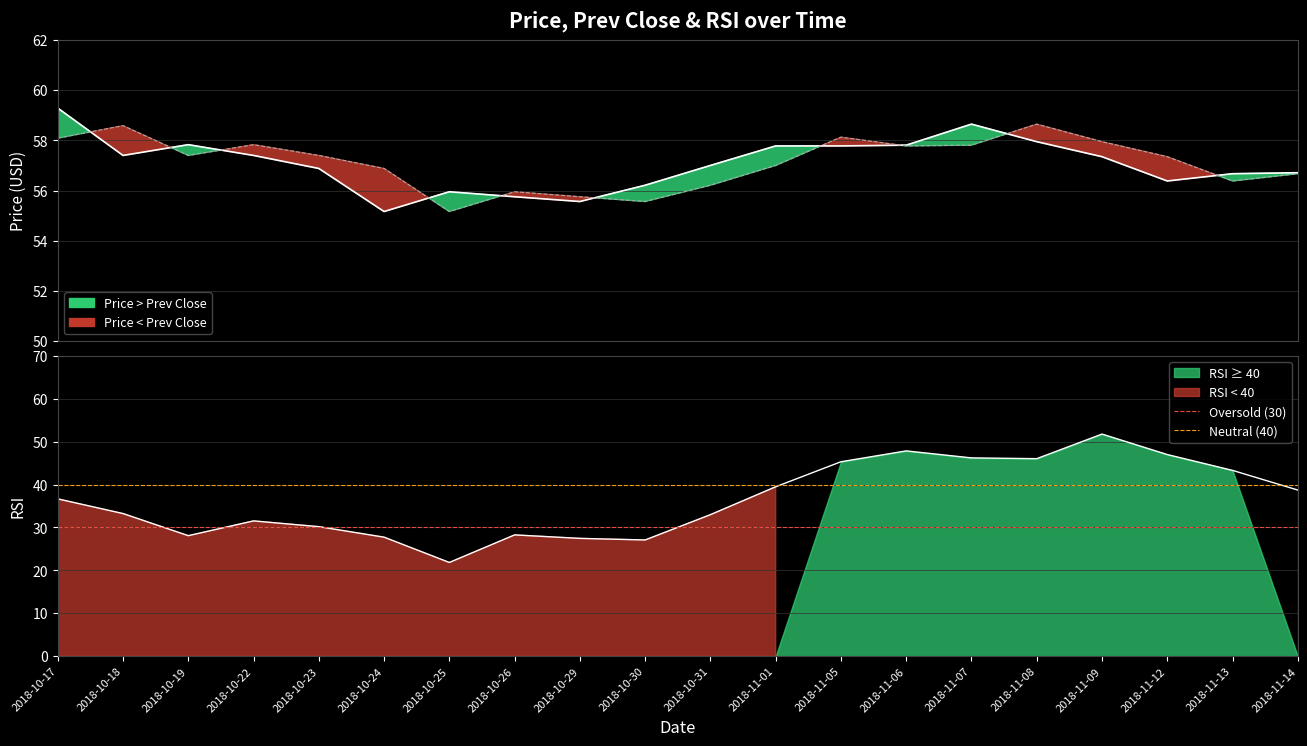

What is the sum of the Neutral (40) values at 2018-10-17 and 2018-10-18?

80